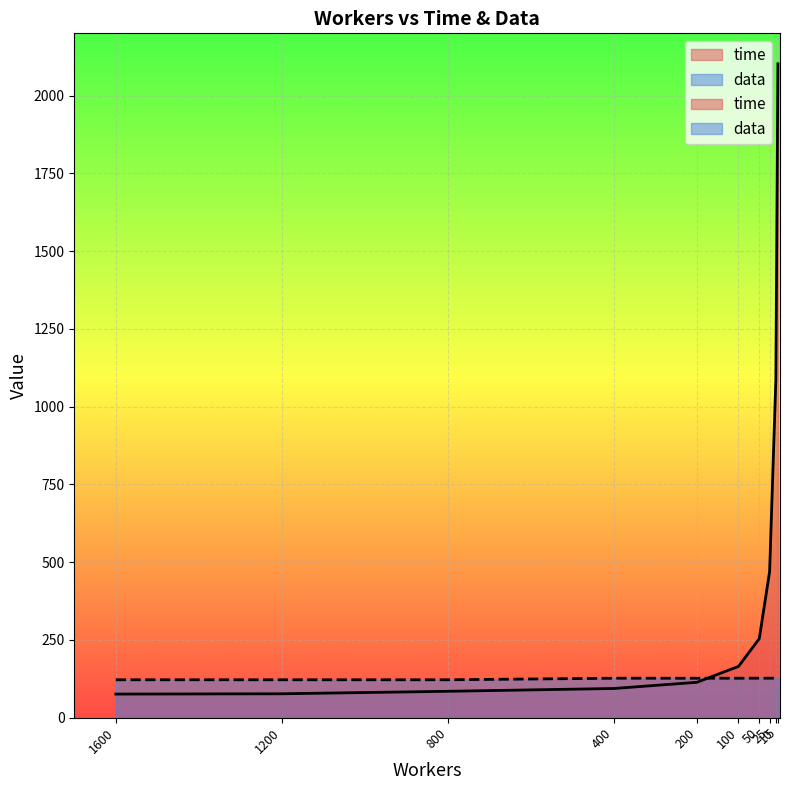

Which series has the largest range (max minus min)?

time